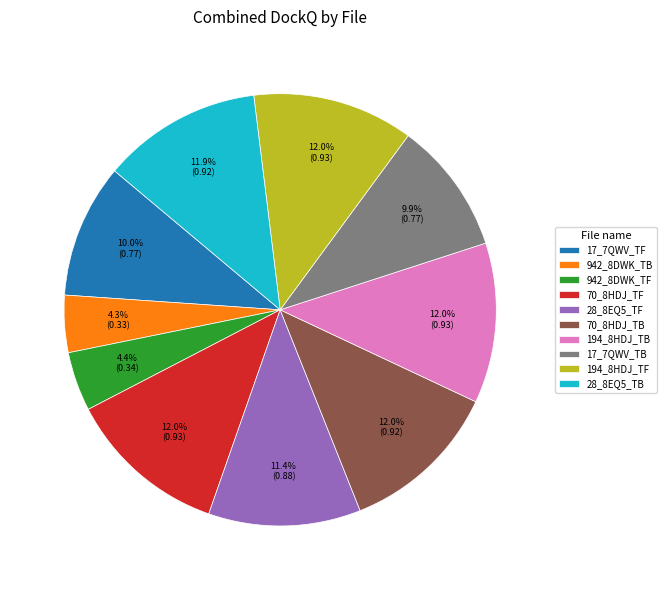

Which has a higher value, 70_8HDJ_TB or 942_8DWK_TF?

70_8HDJ_TB